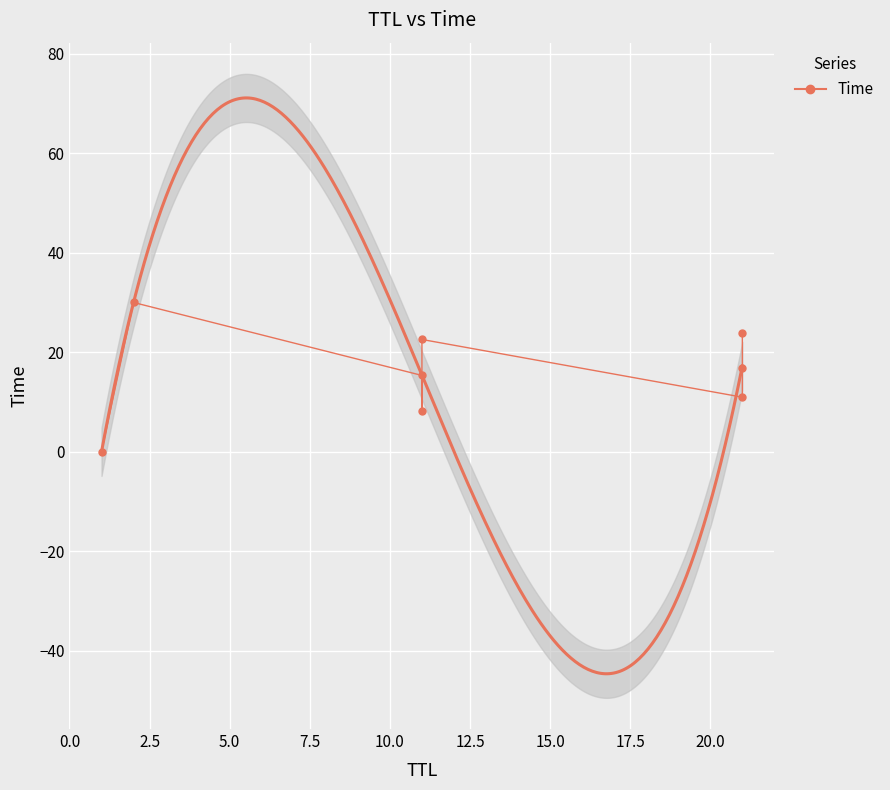

What is the difference between the second highest and second lowest values?

15.7